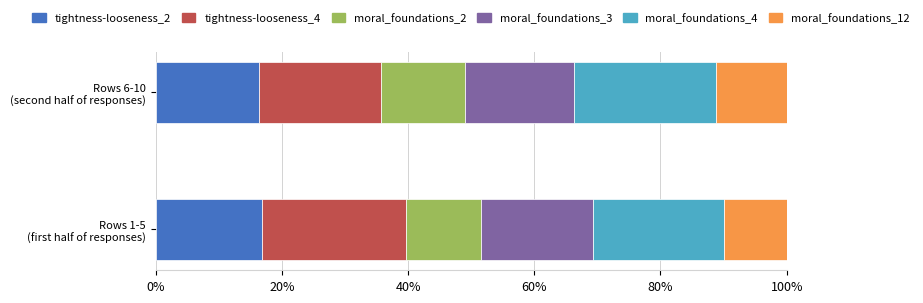

What is the sum of all tightness-looseness_2 values?

33.2